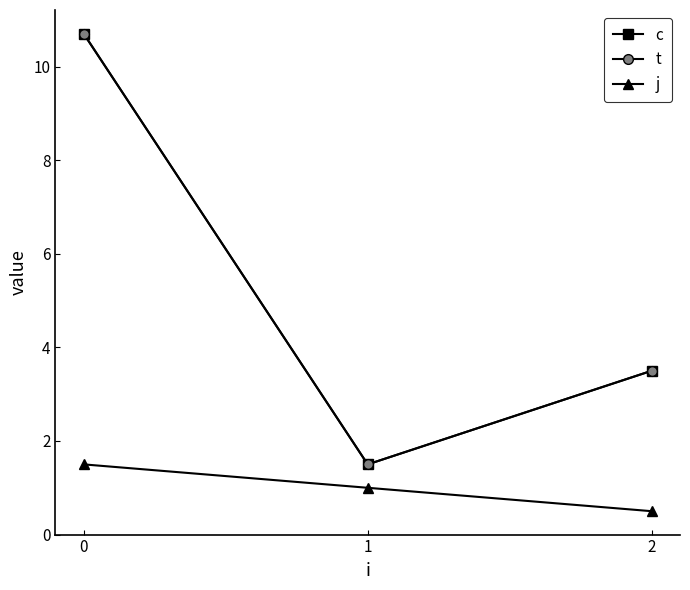

Is this an area chart (filled region under the line)?

No